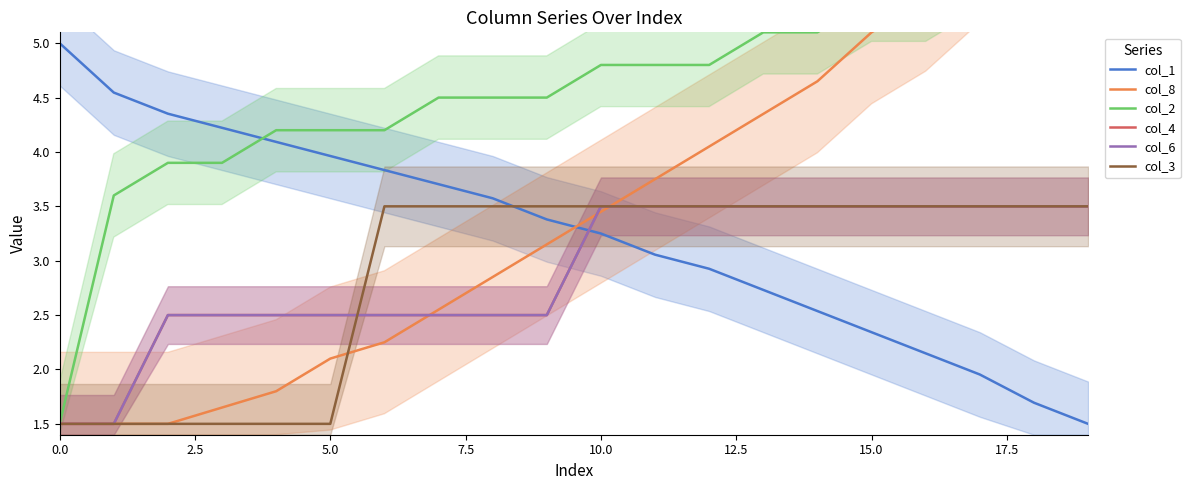

How many lines are shown in the chart?

6